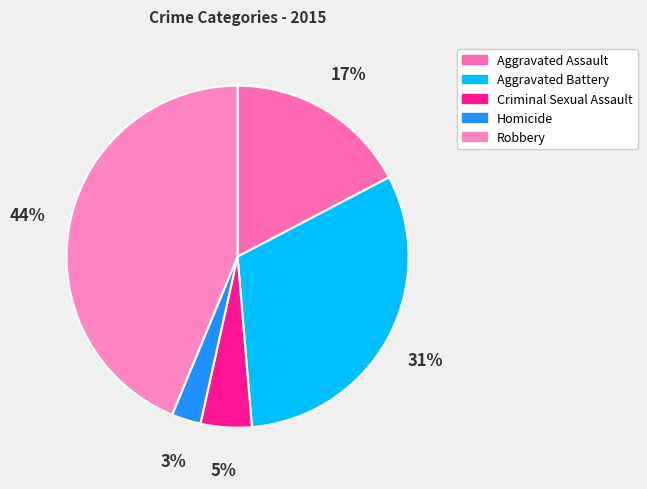

Rank the categories by value from lowest to highest.

Homicide, Criminal Sexual Assault, Aggravated Assault, Aggravated Battery, Robbery